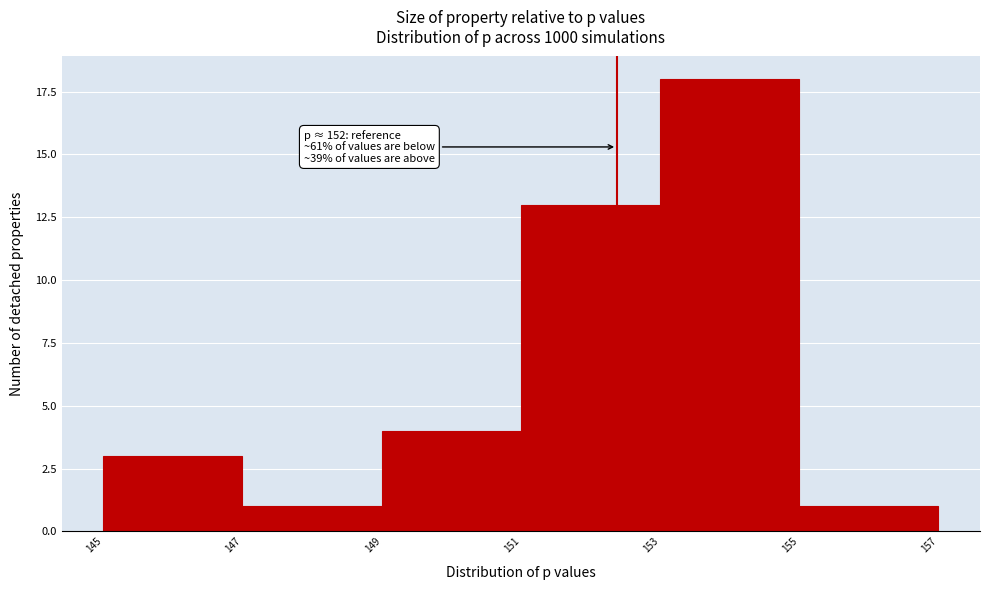

Reading left to right, list all the values displayed in this chart.

145=3	147=1	149=4	151=13	153=18	155=1